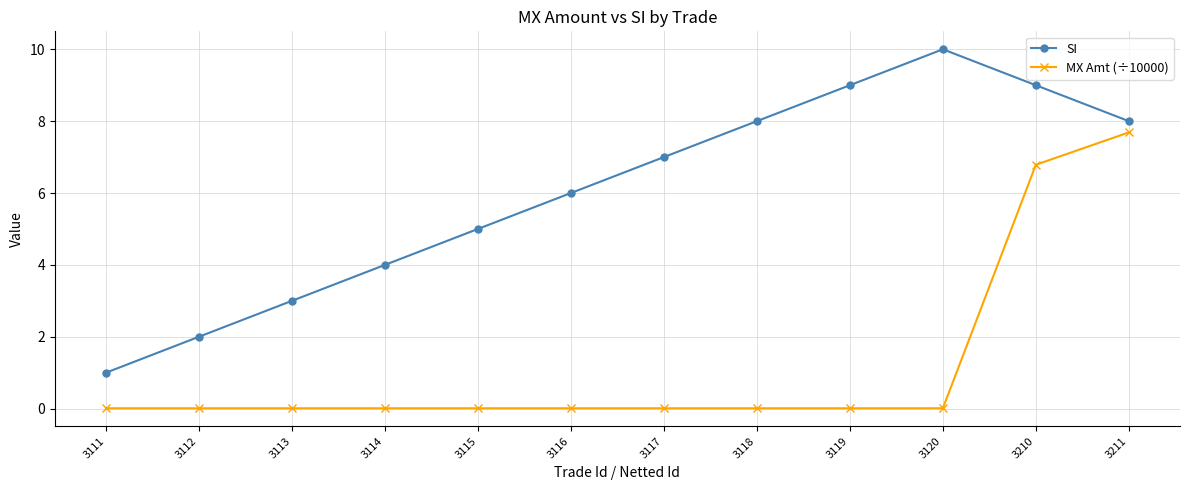

Is the value of SI at 3114 greater than the value of MX Amt (÷10000) at 3111?

Yes